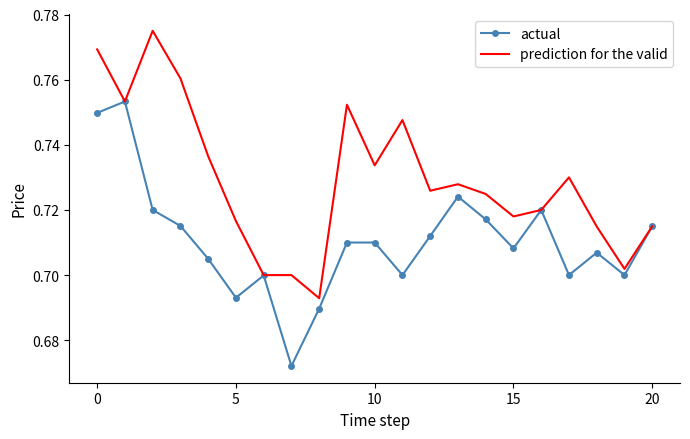

Which series has the largest total across all categories?

prediction for the valid